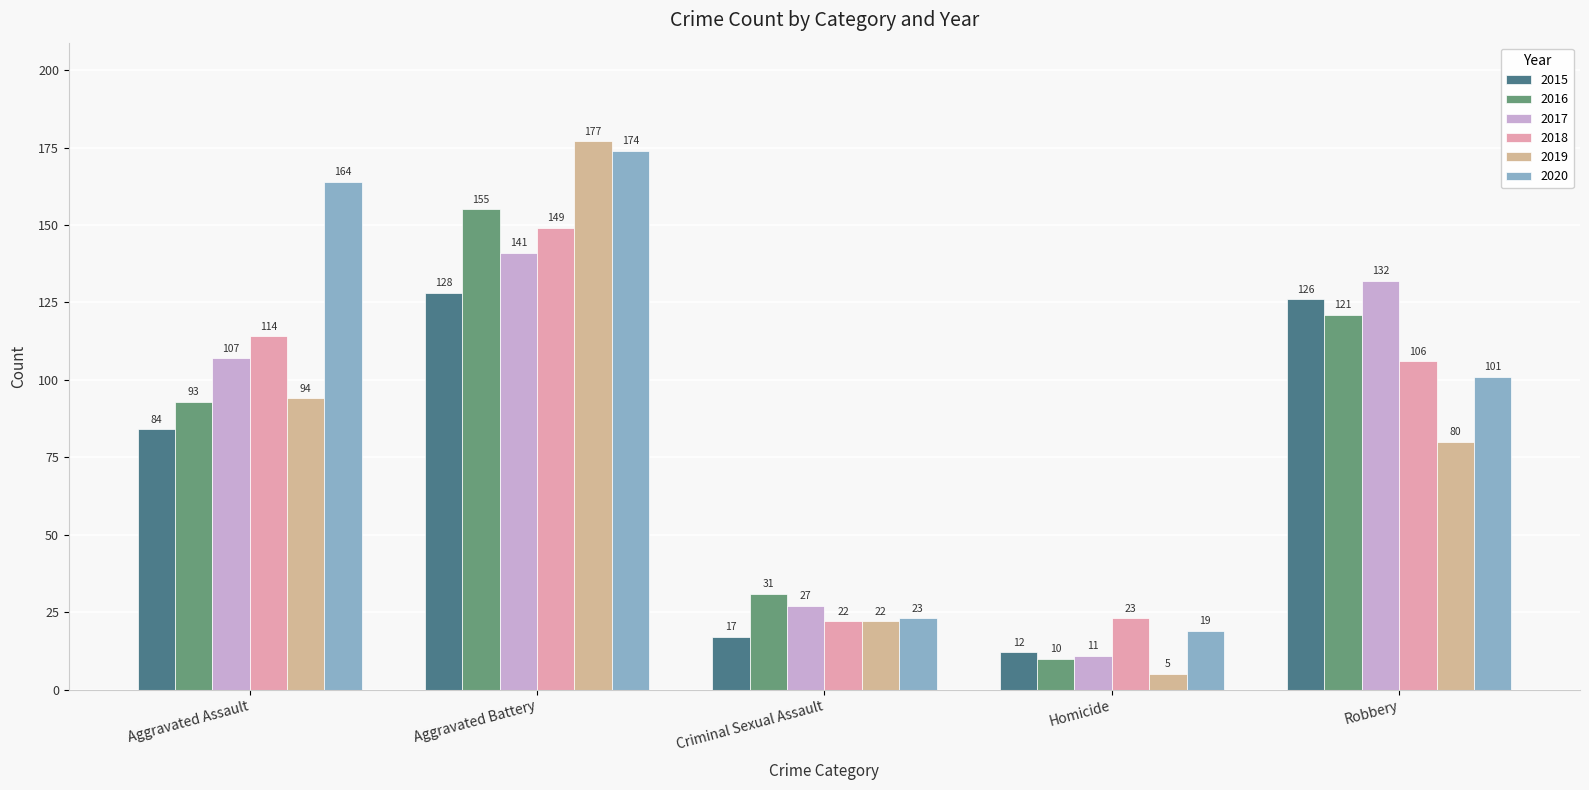

What is the difference between the 2020 values at Criminal Sexual Assault and Aggravated Battery?

151